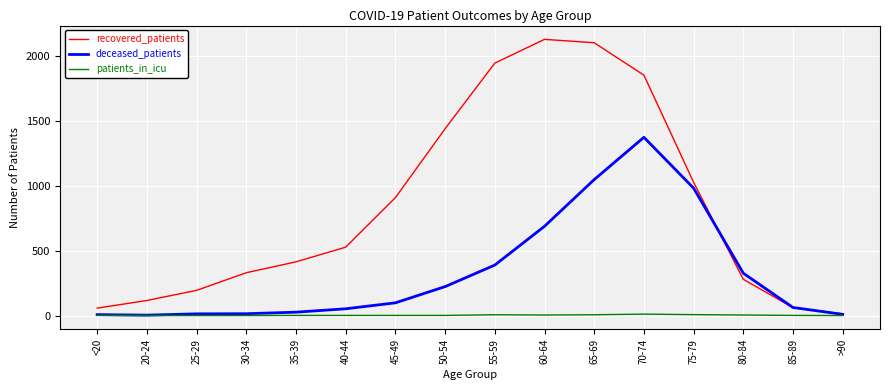

What is the difference between the maximum and minimum values in the recovered_patients series?

2116